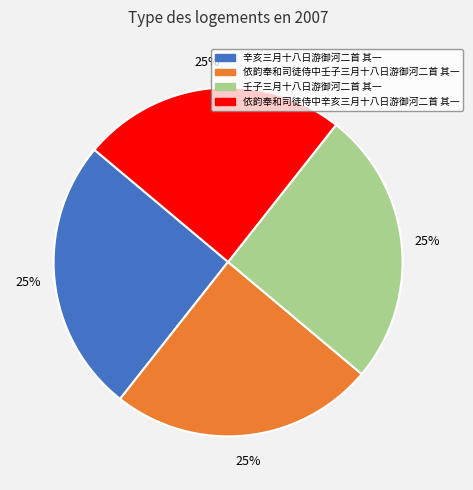

The 依韵奉和司徒侍中壬子三月十八日游御河二首 其一 slice represents 25% of the pie. True or false?

True